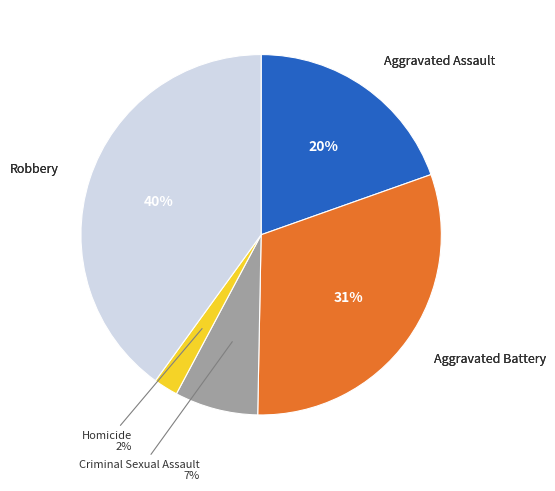

To the nearest percent, what is the average slice percentage?

20%